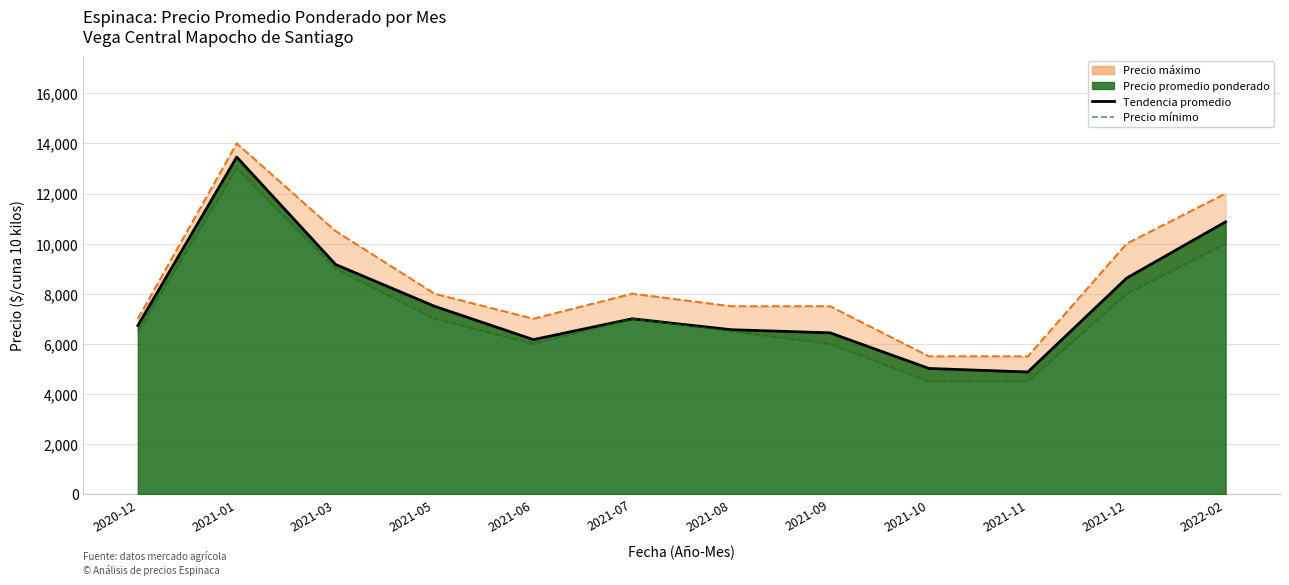

Which category has the highest value across all series?

2021-01